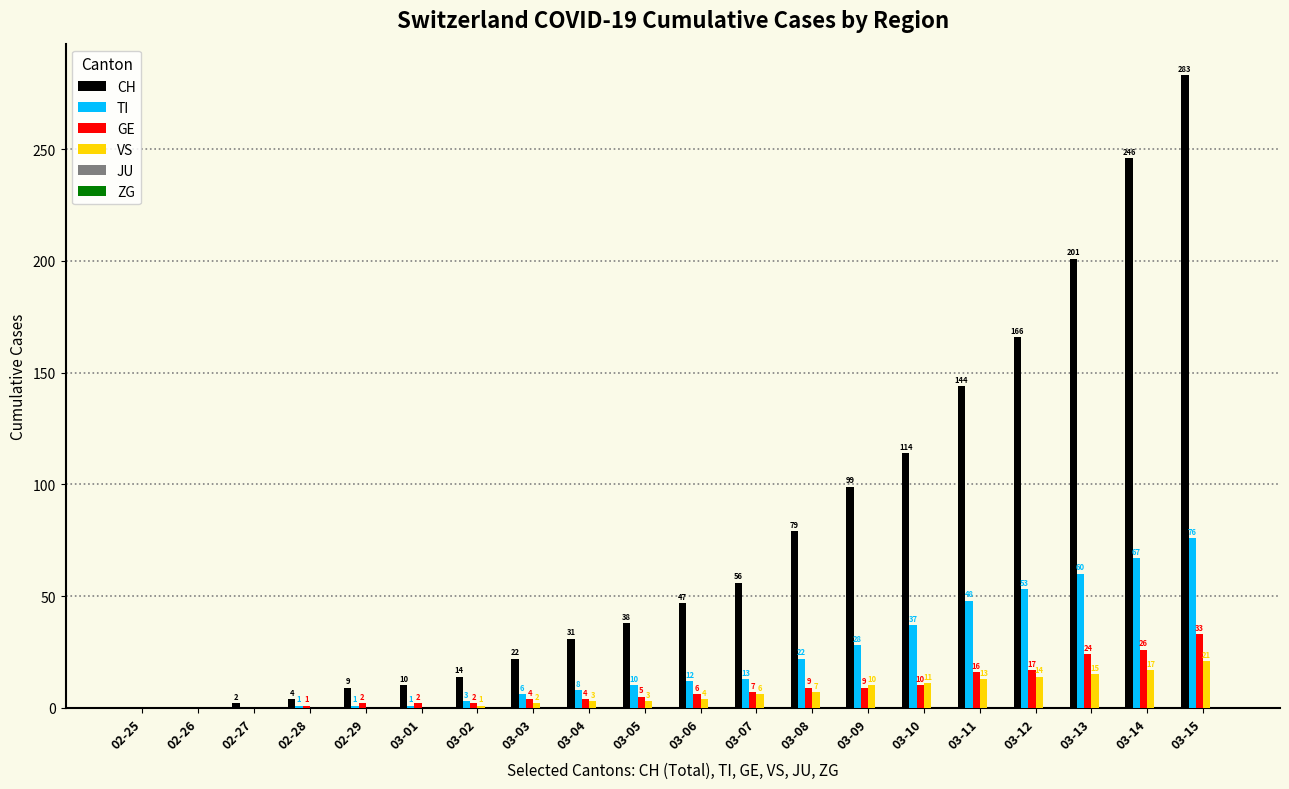

What is the sum of all GE values?

177